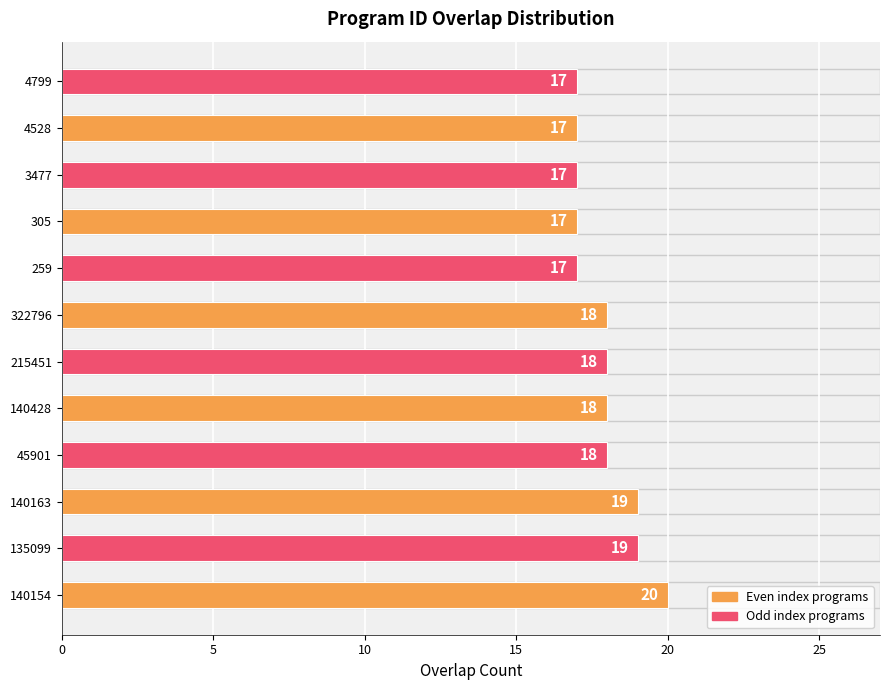

Between 215451 and 135099, which is larger?

135099